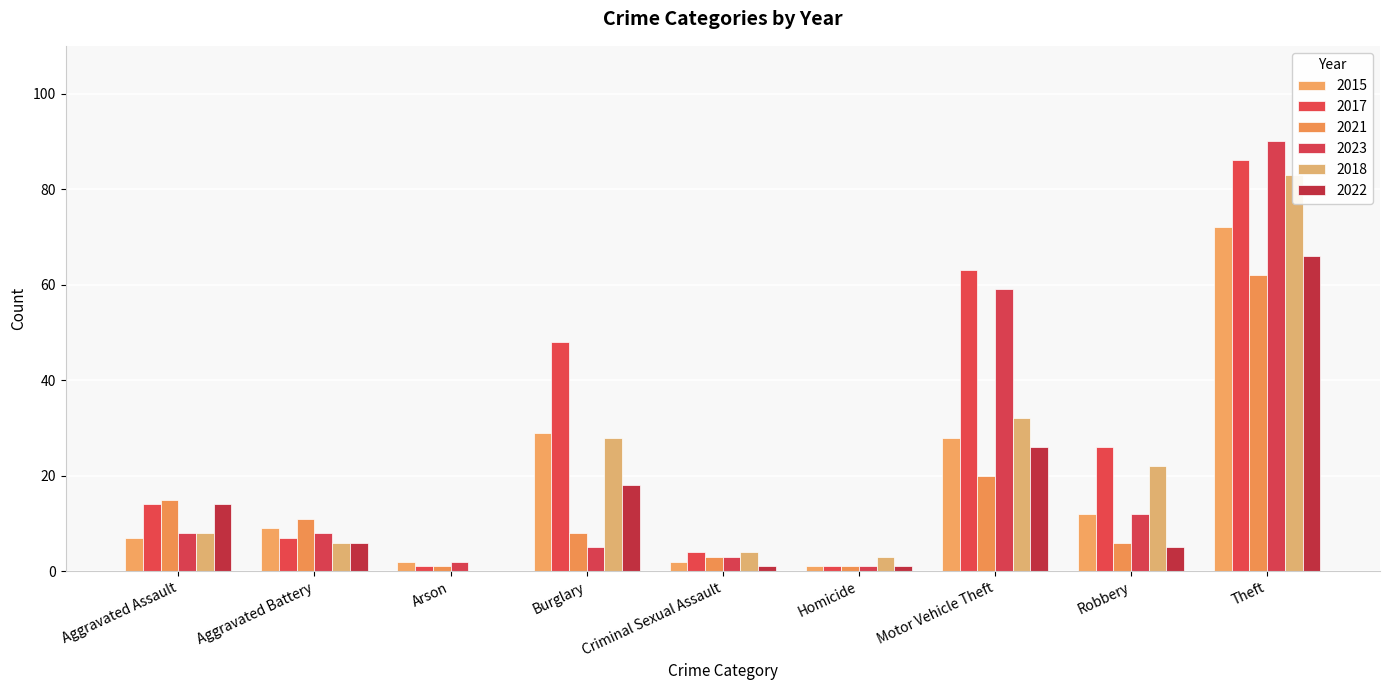

What is the label of the 7th bar from the right?

Arson